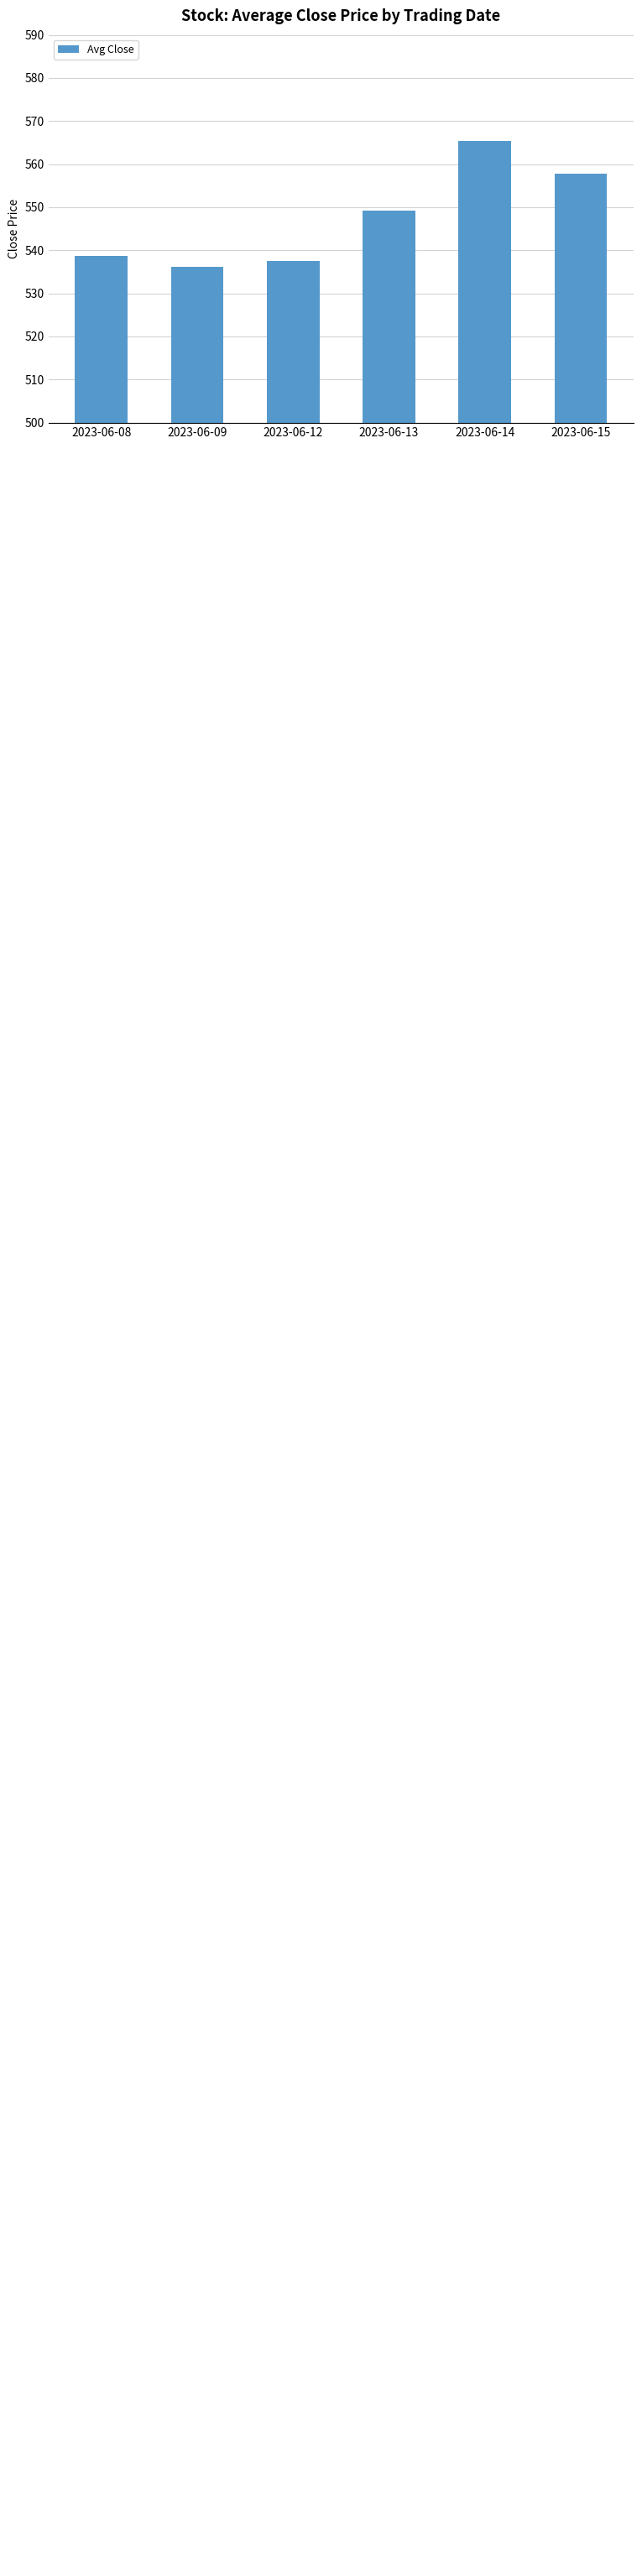

Does the chart contain any negative values?

No